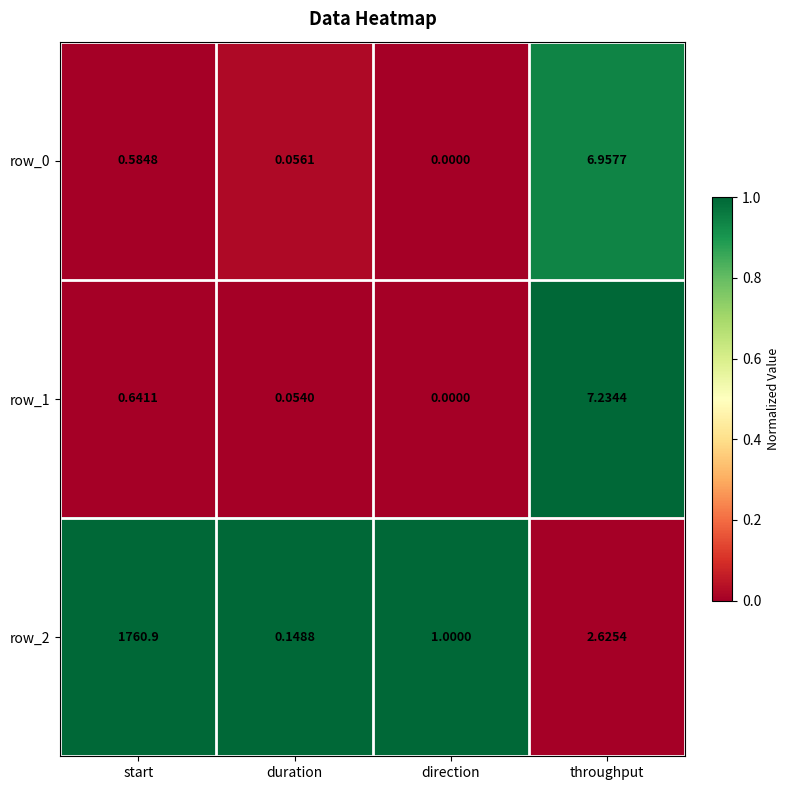

Between start and direction, which series saw the biggest shift?

row_2